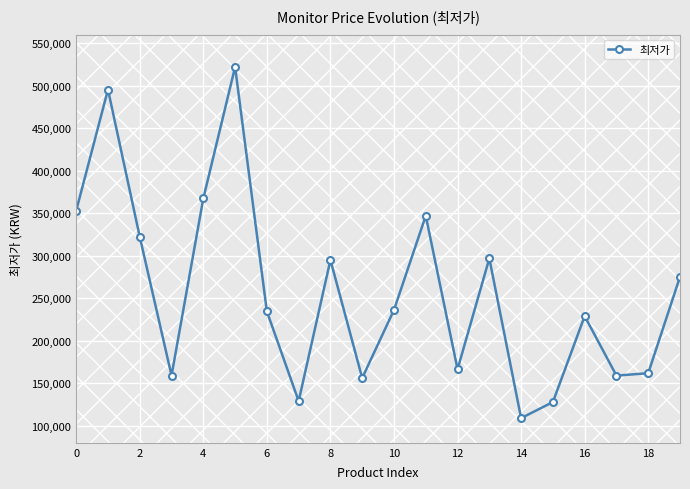

In 최저가, how many points are lower than both neighbors (excluding endpoints)?

6